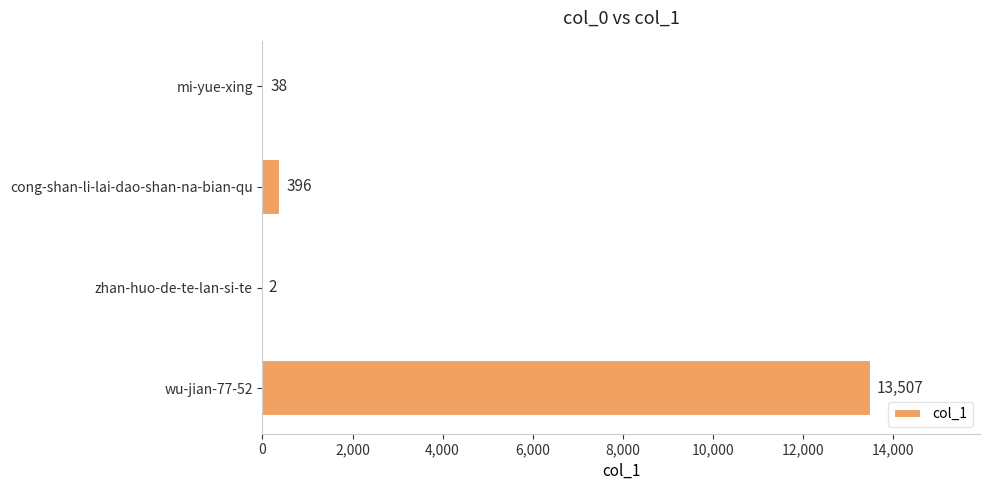

What is the sum of all values?

13943